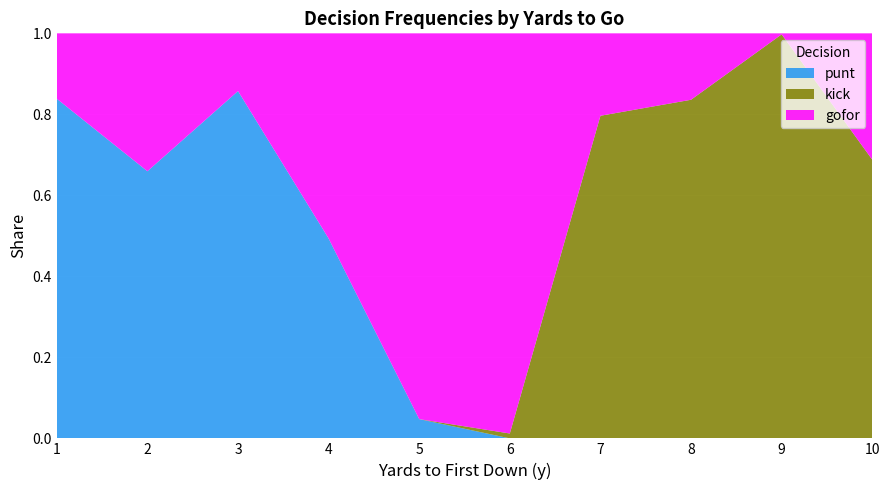

Reading left to right, transcribe all the data shown in this chart.

punt: 1=0.8	2=0.7	3=0.9	4=0.5	5=0.0	6=0.0	7=0.0	8=0.0	9=0.0	10=0.0
kick: 1=0.0	2=0.0	3=0.0	4=0.0	5=0.0	6=0.0	7=0.8	8=0.8	9=1.0	10=0.7
gofor: 1=0.2	2=0.3	3=0.1	4=0.5	5=1.0	6=1.0	7=0.2	8=0.2	9=0.0	10=0.3